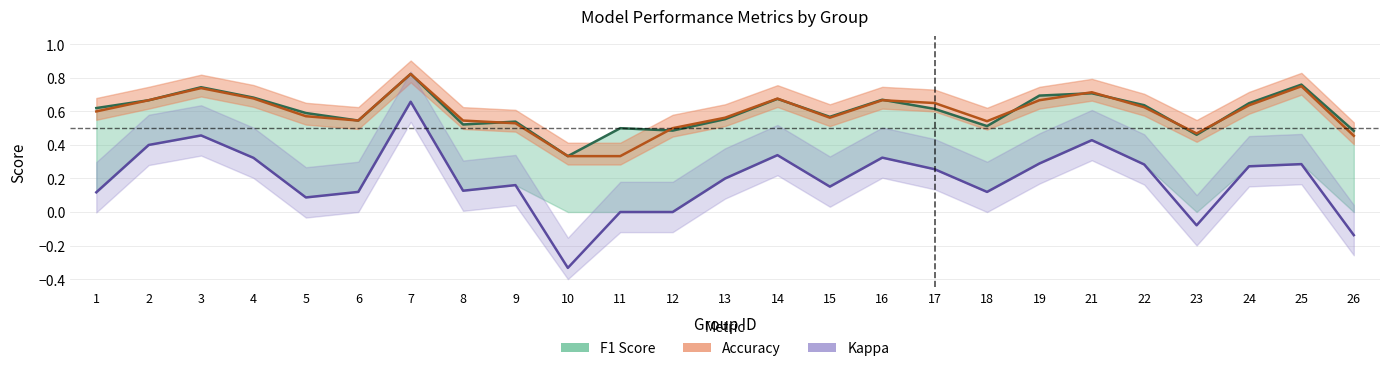

What is the sum of the accuracy values at 2 and 13?

1.2